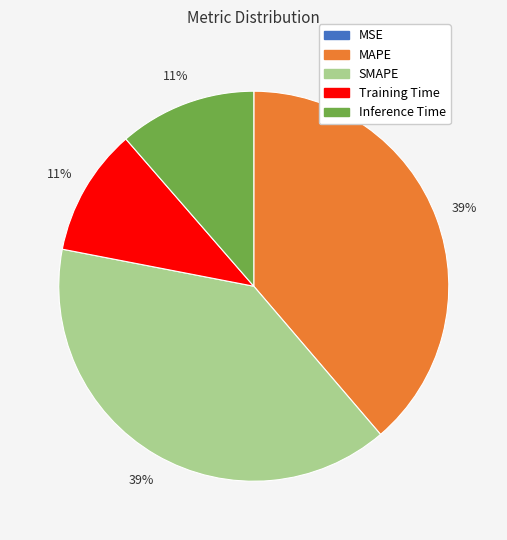

To the nearest percent, what is the difference between the largest and smallest slice percentages?

39%